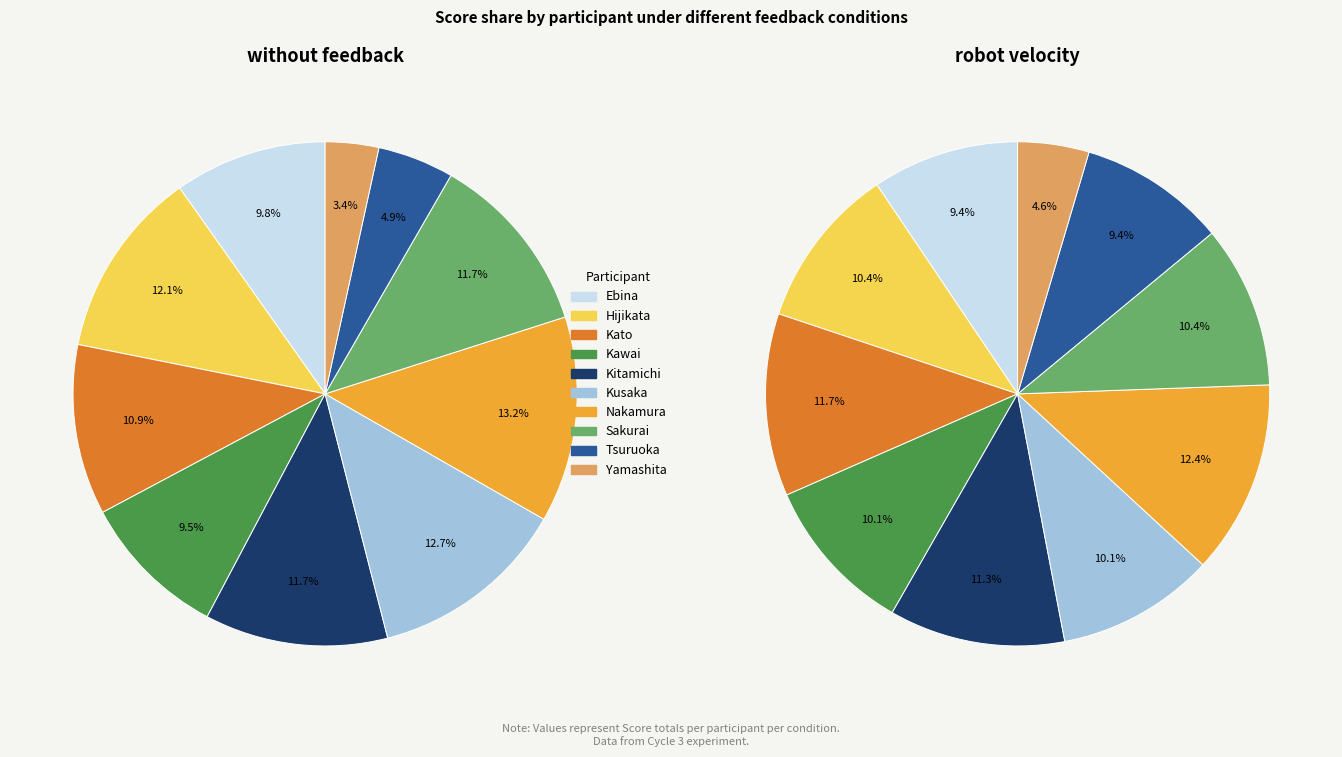

Do Tsuruoka and Nakamura together represent more than half of the pie?

No